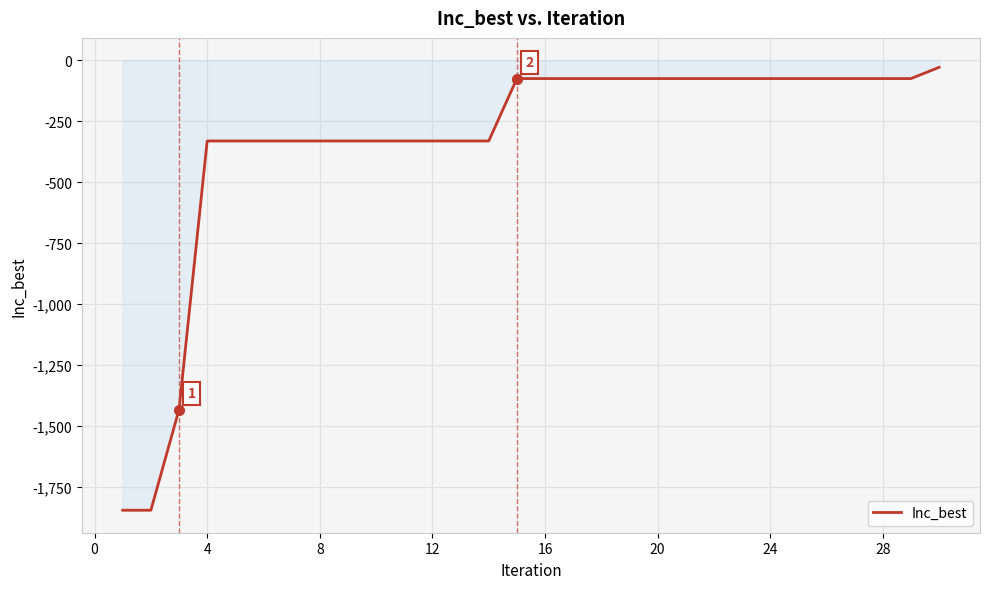

What is the difference between the maximum and minimum values?

1818.4